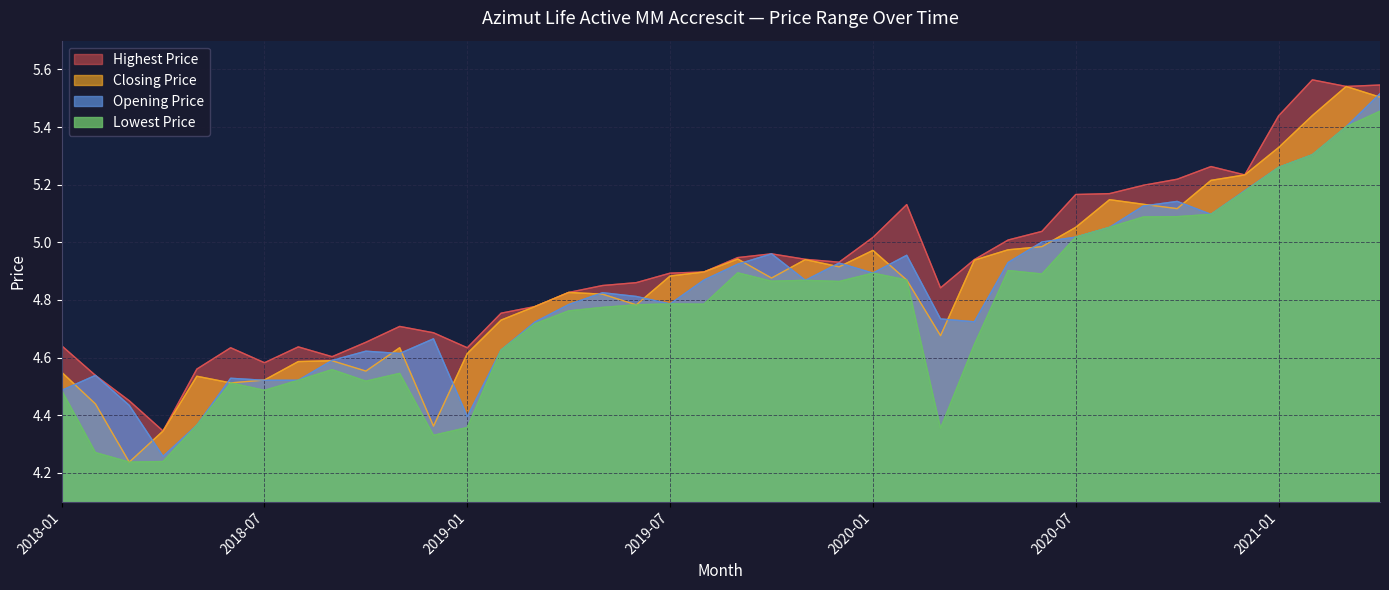

Is it true that Lowest Price equals 4.5 at 2018-01?

True